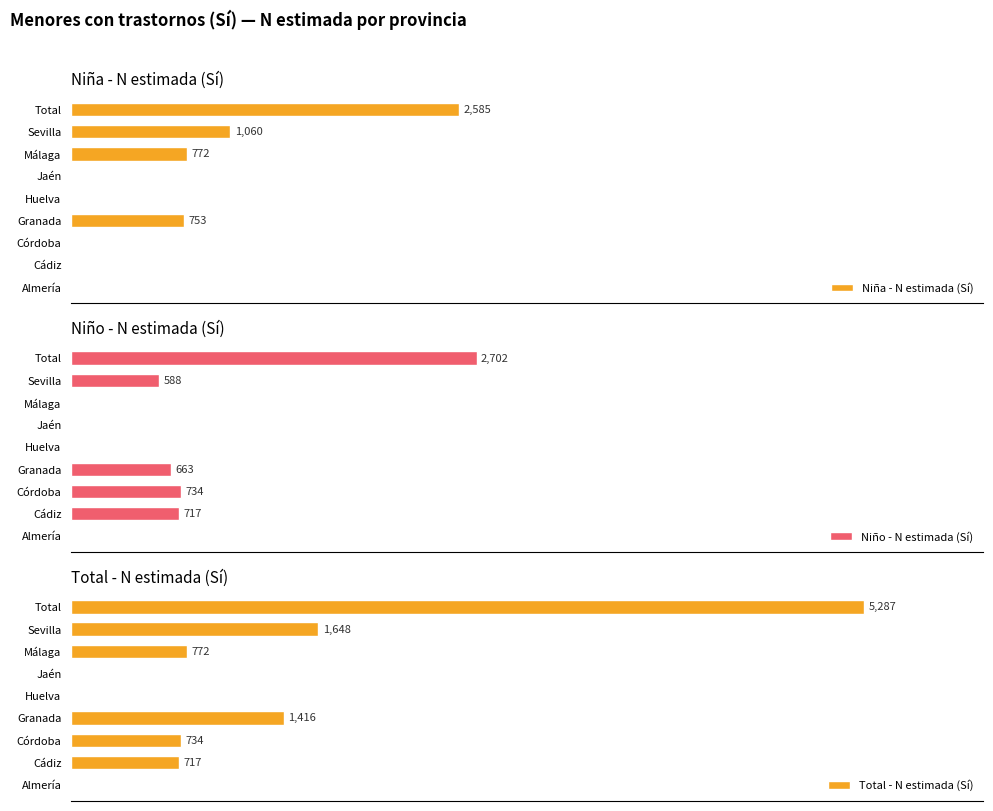

Which series has the largest total across all categories?

Total - N estimada (Sí)